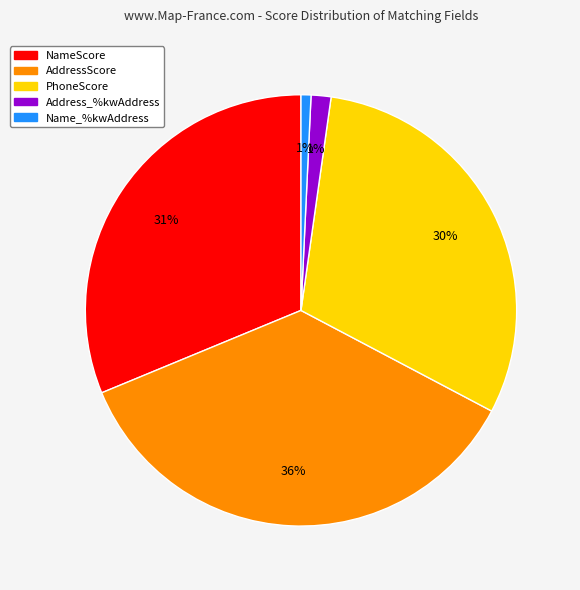

How many slices are in this pie chart?

5